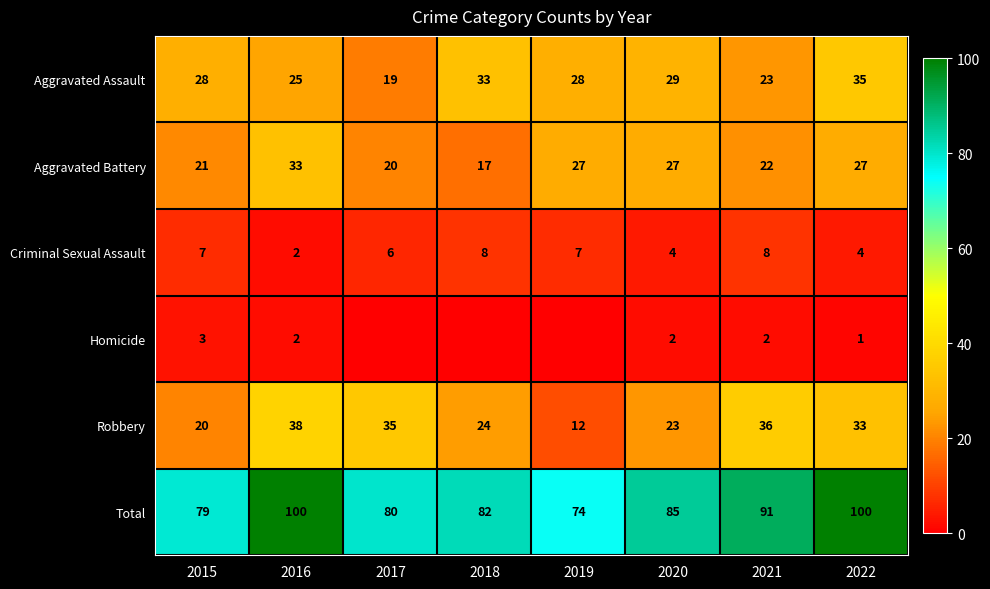

Where does the Aggravated Battery series first go above 27?

2016